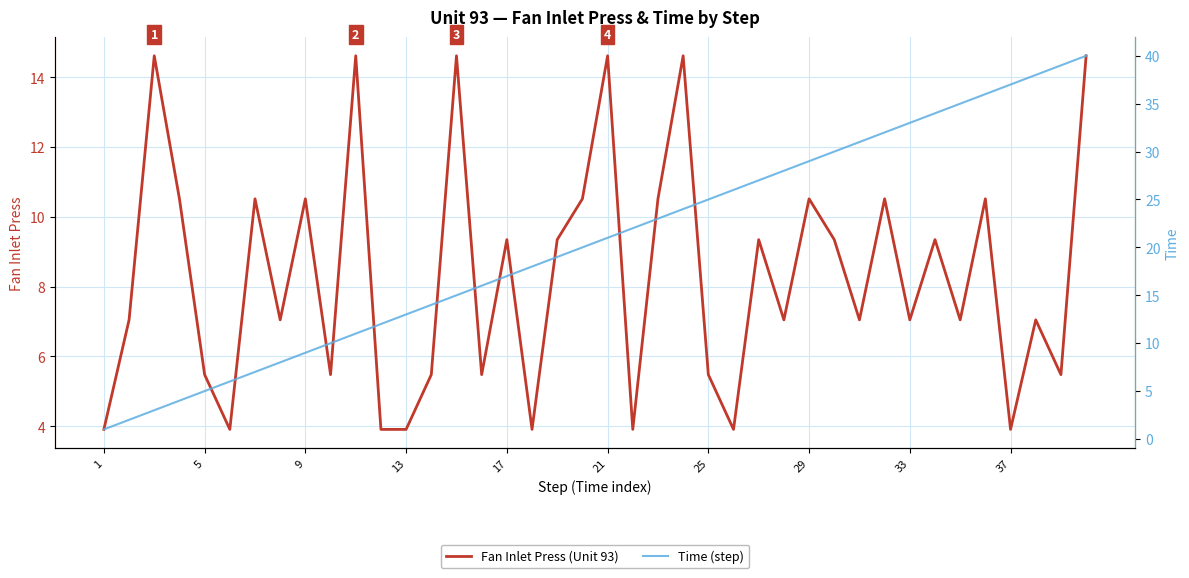

Which series has the largest total across all categories?

Time (step)